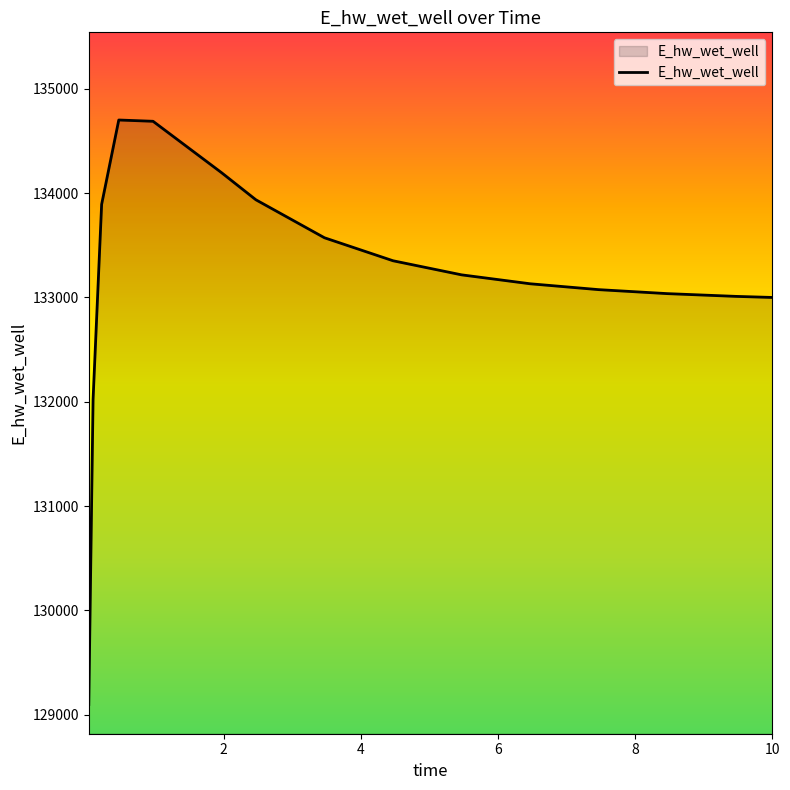

What is the maximum value shown in the chart?

134700.7